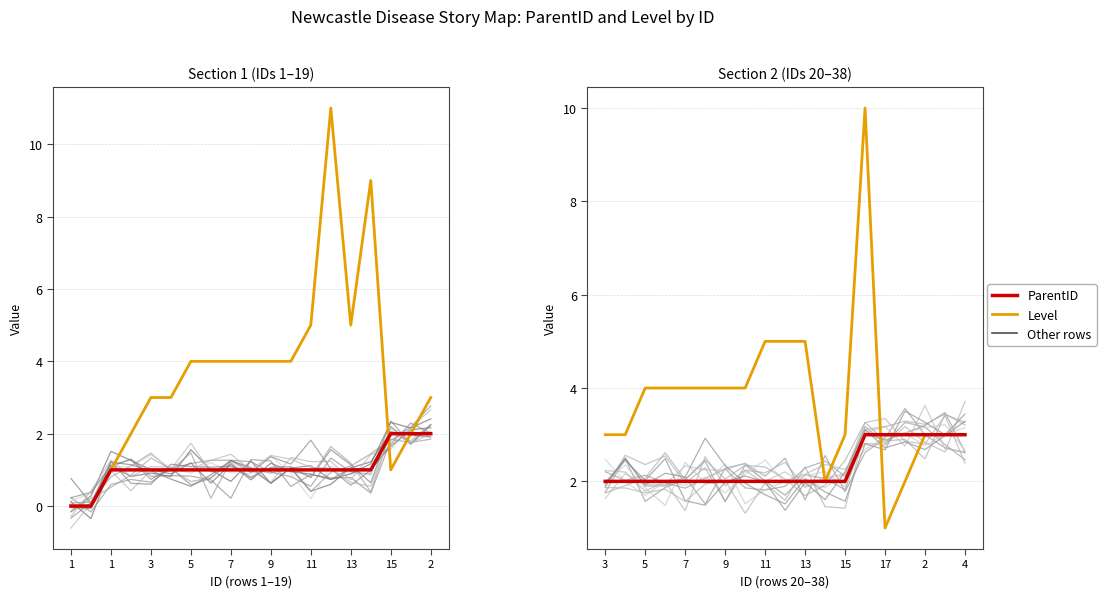

Does the chart display data point markers on the line(s)?

No